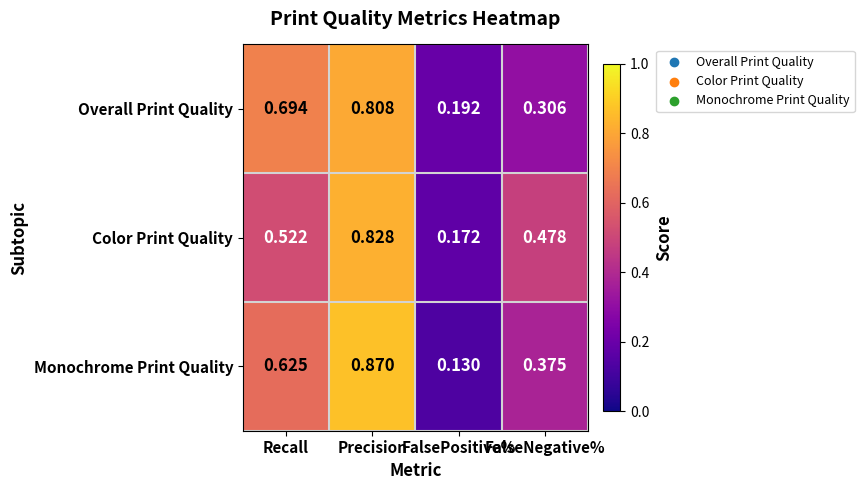

Is the value of Monochrome Print Quality at FalsePositive% greater than the value of Color Print Quality at FalsePositive%?

No